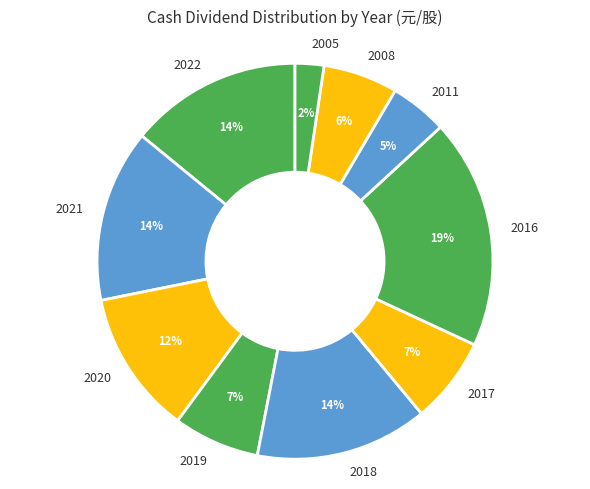

What is the smallest slice in the pie chart?

2005